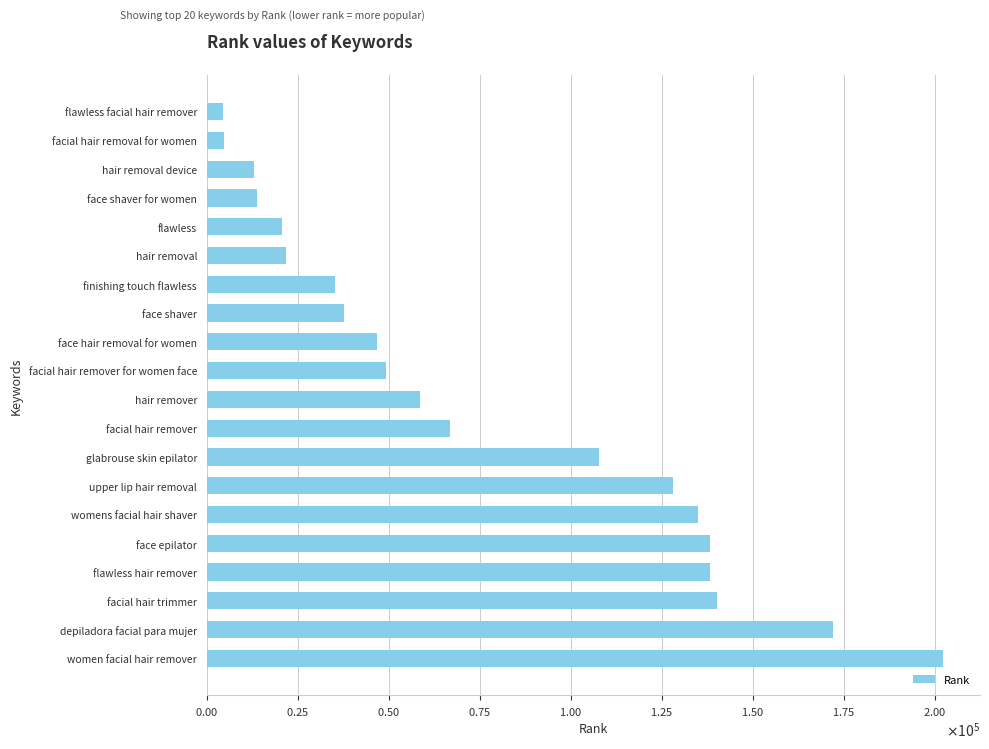

Where is the data nearest to the value 103397?

glabrouse skin epilator